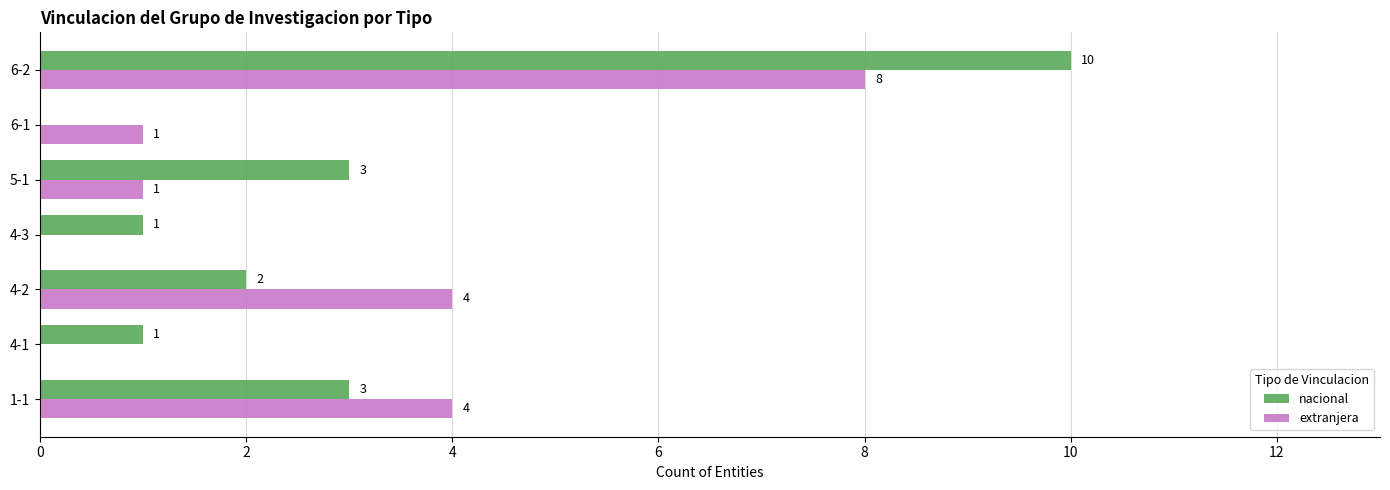

What is the sum of all nacional values?

20